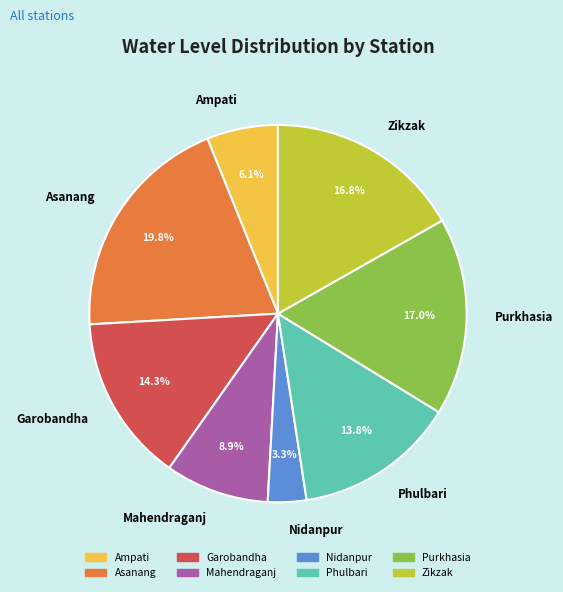

How much of the chart is everything except Mahendraganj?

91.1%